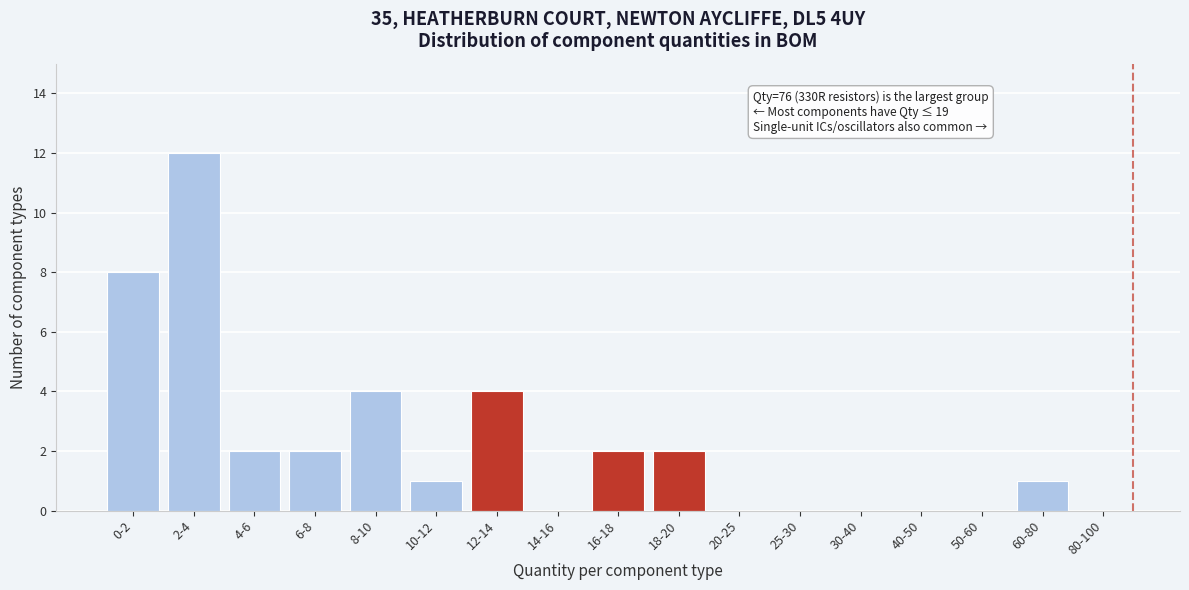

Reading right to left, list all the values displayed in this chart.

80-100=0	60-80=1	50-60=0	40-50=0	30-40=0	25-30=0	20-25=0	18-20=2	16-18=2	14-16=0	12-14=4	10-12=1	8-10=4	6-8=2	4-6=2	2-4=12	0-2=8